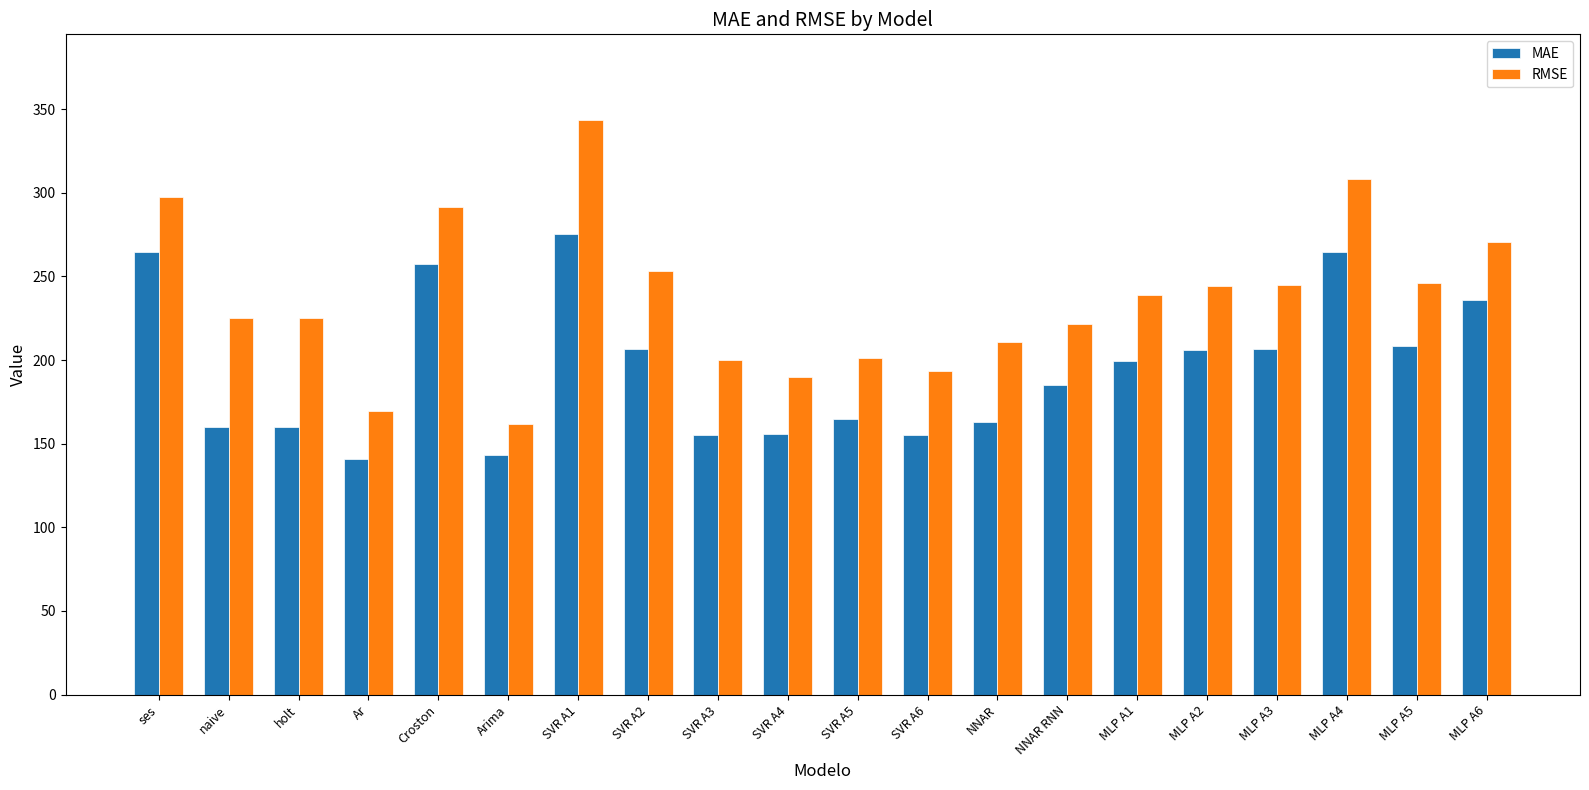

Rank the series by their maximum value, from highest to lowest.

RMSE, MAE